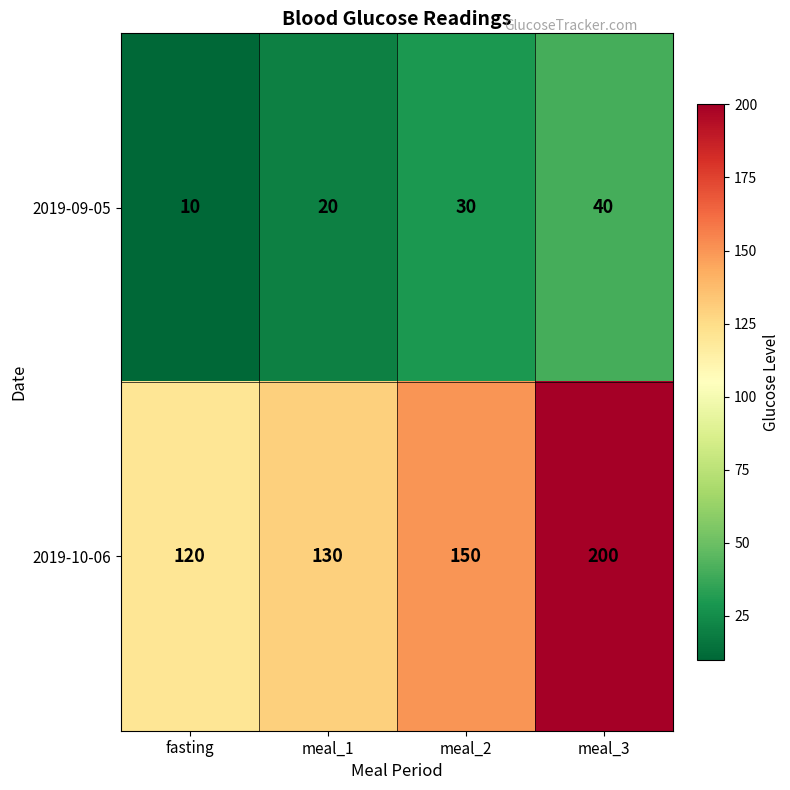

Rank the series at fasting from lowest to highest value.

2019-09-05, 2019-10-06